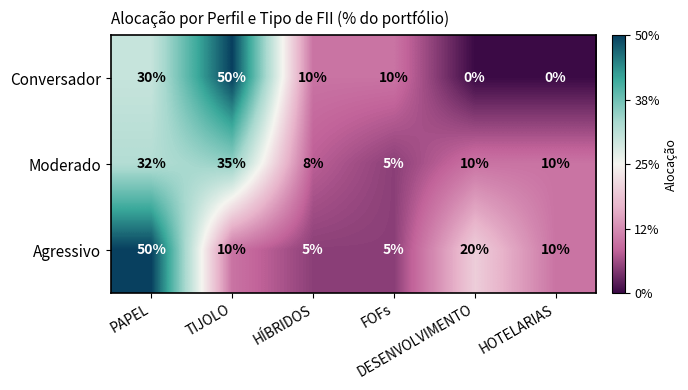

What is the greatest value displayed?

50